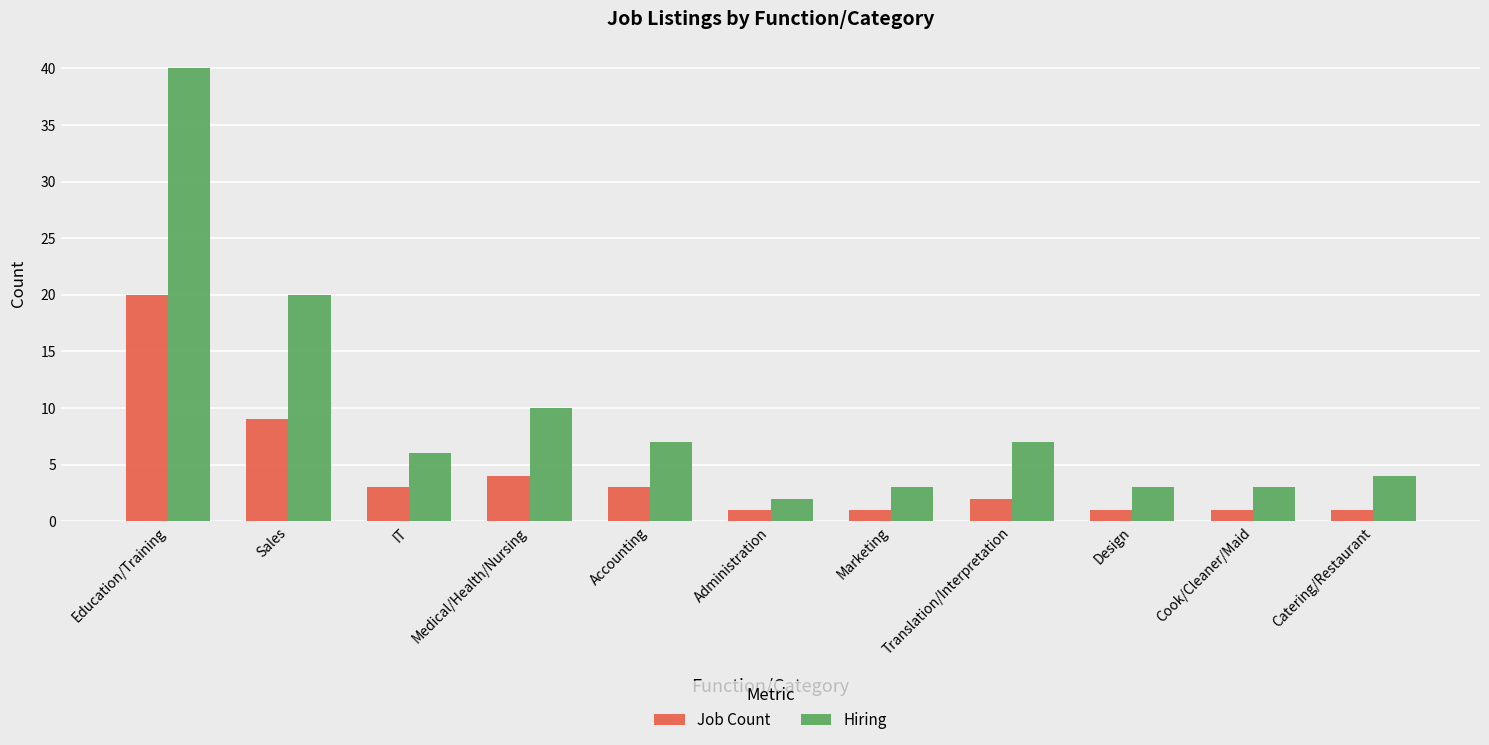

Reading left to right, list all the values displayed in this chart.

Job Count: 20	9	3	4	3	1	1	2	1	1	1
Hiring: 40	20	6	10	7	2	3	7	3	3	4